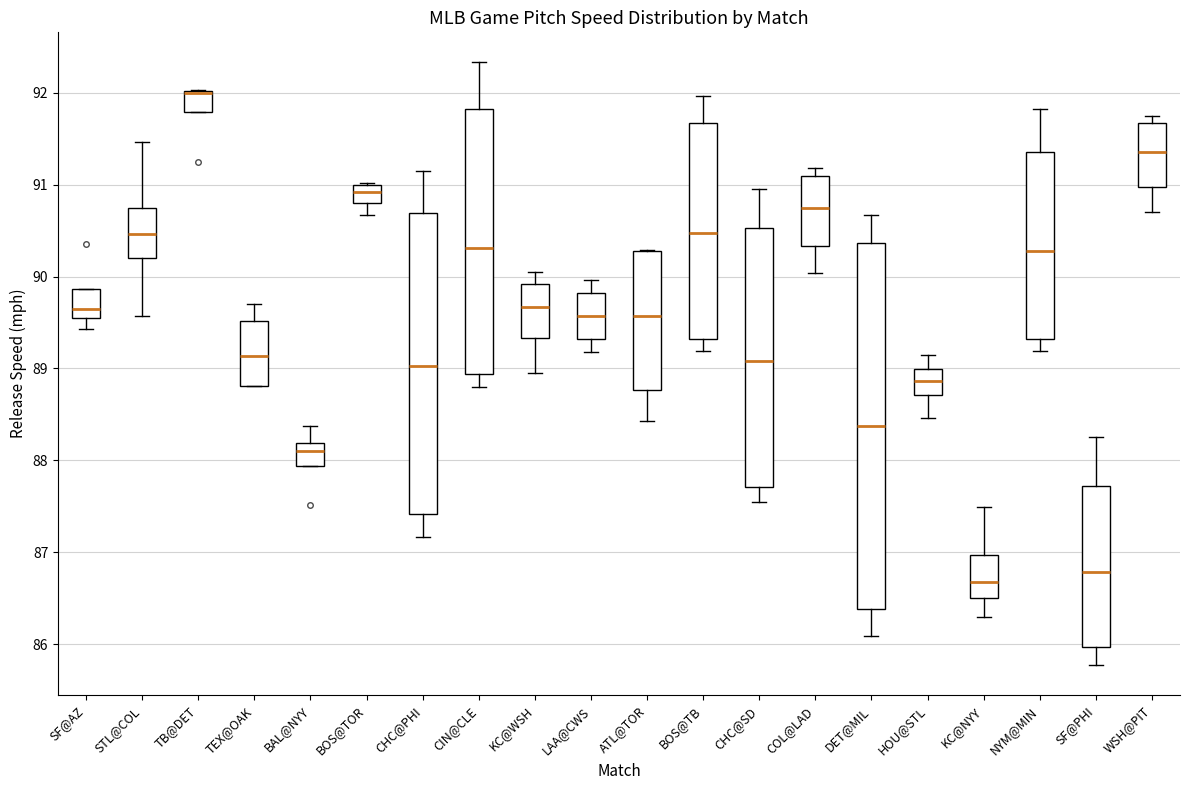

Reading left to right, transcribe this box plot: for each box, give where its median line is, the range the box spans, and where its two whiskers end, as read against the y-axis. The values are not printed on the chart, so give them approximately, as read against the axis.

SF@AZ: median 89.6 (just above the box's lower edge), box 89.6 to 89.9, whiskers 89.4 to 89.9
STL@COL: median 90.5, box 90.2 to 90.7, whiskers 89.6 to 91.5
TB@DET: median 92.0 (drawn on the box's upper edge), box 91.8 to 92.0, whiskers 91.8 to 92.0
TEX@OAK: median 89.1, box 88.8 to 89.5, whiskers 88.8 to 89.7
BAL@NYY: median 88.1, box 87.9 to 88.2, whiskers 87.9 to 88.4
BOS@TOR: median 90.9, box 90.8 to 91.0, whiskers 90.7 to 91.0
CHC@PHI: median 89.0, box 87.4 to 90.7, whiskers 87.2 to 91.1
CIN@CLE: median 90.3, box 88.9 to 91.8, whiskers 88.8 to 92.3
KC@WSH: median 89.7, box 89.3 to 89.9, whiskers 89.0 to 90.1
LAA@CWS: median 89.6, box 89.3 to 89.8, whiskers 89.2 to 90.0
ATL@TOR: median 89.6, box 88.8 to 90.3, whiskers 88.4 to 90.3
BOS@TB: median 90.5, box 89.3 to 91.7, whiskers 89.2 to 92.0
CHC@SD: median 89.1, box 87.7 to 90.5, whiskers 87.5 to 91.0
COL@LAD: median 90.7, box 90.3 to 91.1, whiskers 90.0 to 91.2
DET@MIL: median 88.4, box 86.4 to 90.4, whiskers 86.1 to 90.7
HOU@STL: median 88.9, box 88.7 to 89.0, whiskers 88.5 to 89.1
KC@NYY: median 86.7, box 86.5 to 87.0, whiskers 86.3 to 87.5
NYM@MIN: median 90.3, box 89.3 to 91.3, whiskers 89.2 to 91.8
SF@PHI: median 86.8, box 86.0 to 87.7, whiskers 85.8 to 88.3
WSH@PIT: median 91.4, box 91.0 to 91.7, whiskers 90.7 to 91.7 (just above the box's upper edge)